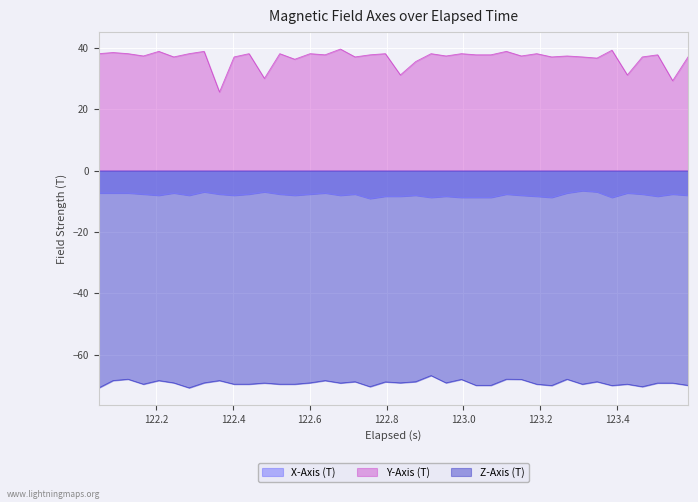

Which series has the largest range (max minus min)?

Y-Axis (T)